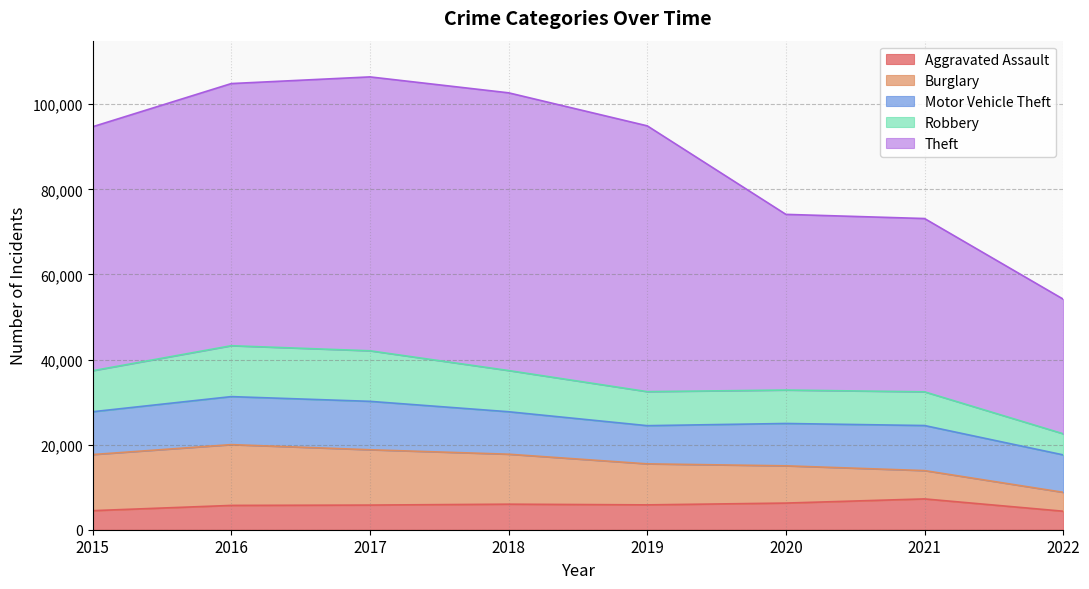

Which series has the largest range (max minus min)?

Theft